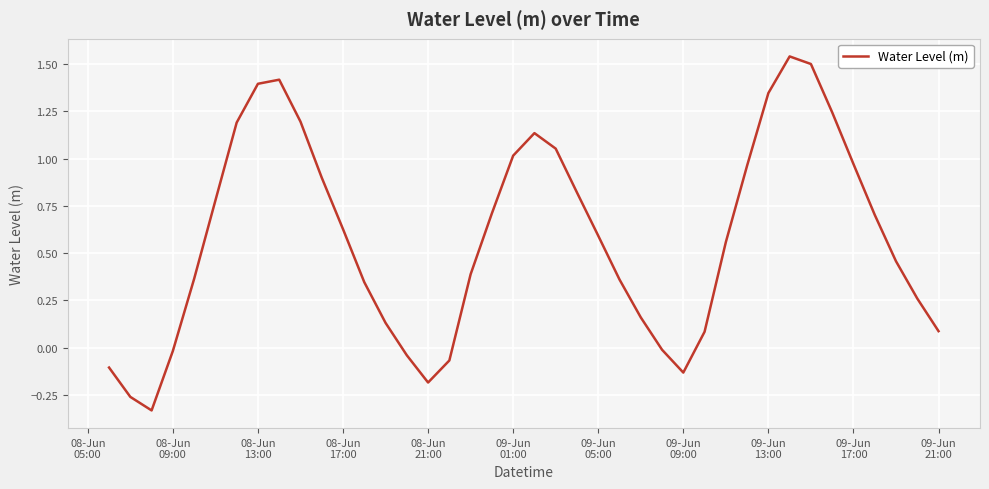

What is the difference between the maximum and minimum values?

1.9